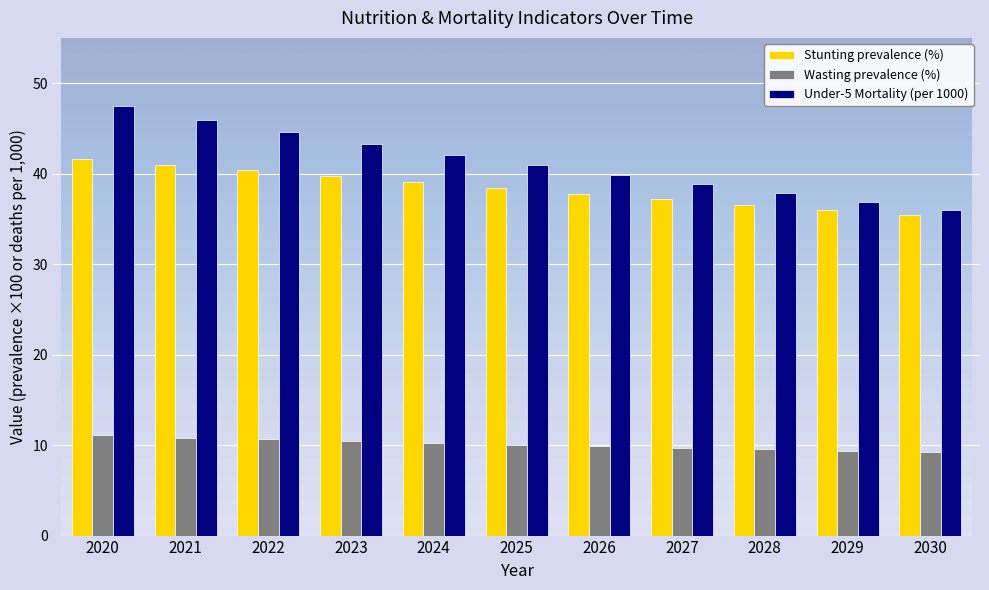

Which series has the largest total across all categories?

Under-5 Mortality (per 1000)